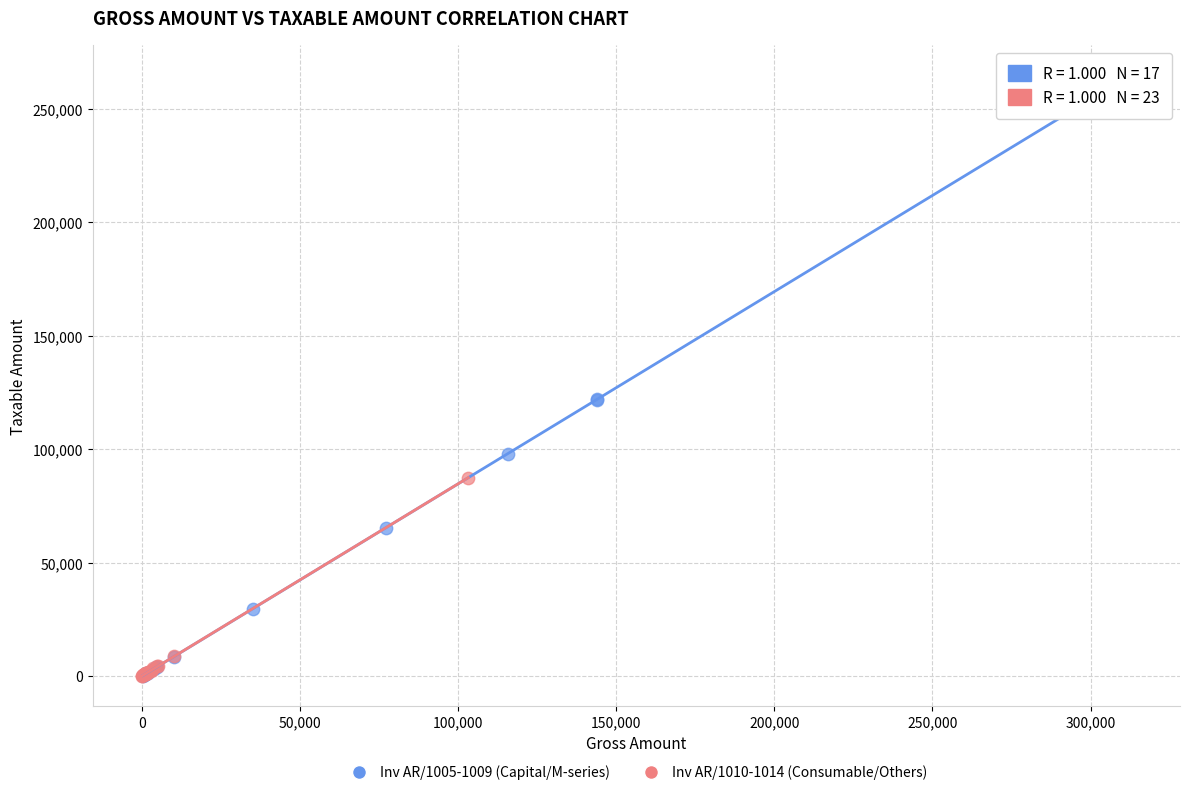

Which series contains the highest Y value?

Inv AR/1005-1009 (Capital/M-series)